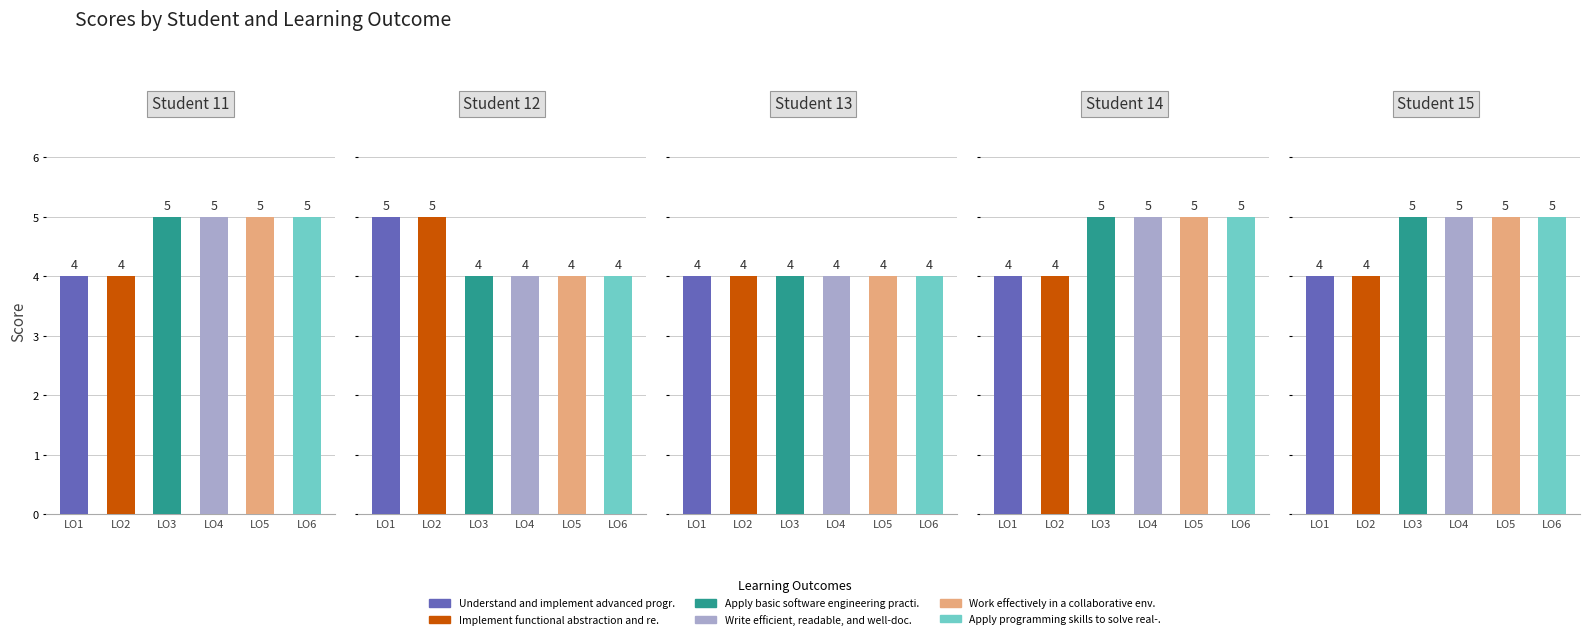

The value of Work effectively in a collaborative env. at 15 is 5. True or false?

True